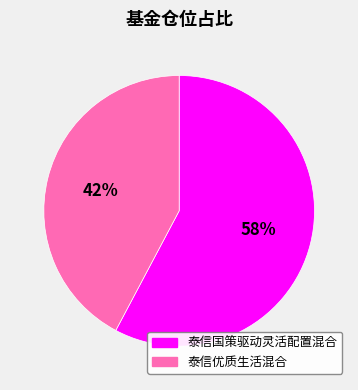

Is there any slice that represents more than half of the pie?

Yes